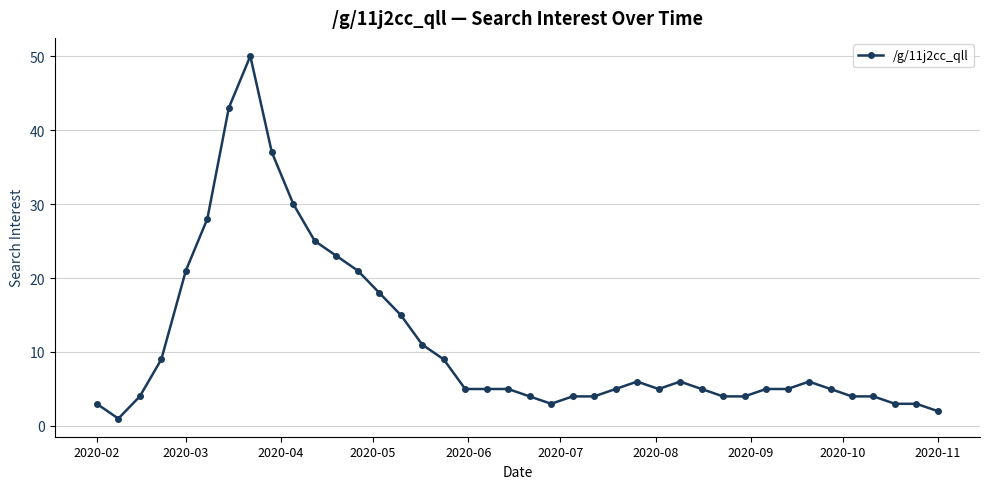

What is the difference between the maximum and second lowest values?

48